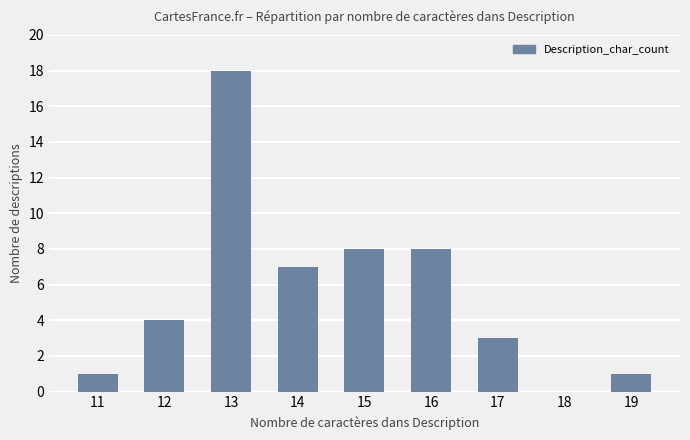

True or false: the data shows 12 at 14.

False